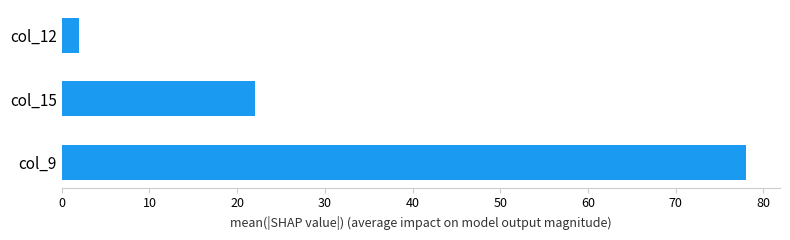

How many categories are shown in the chart?

3